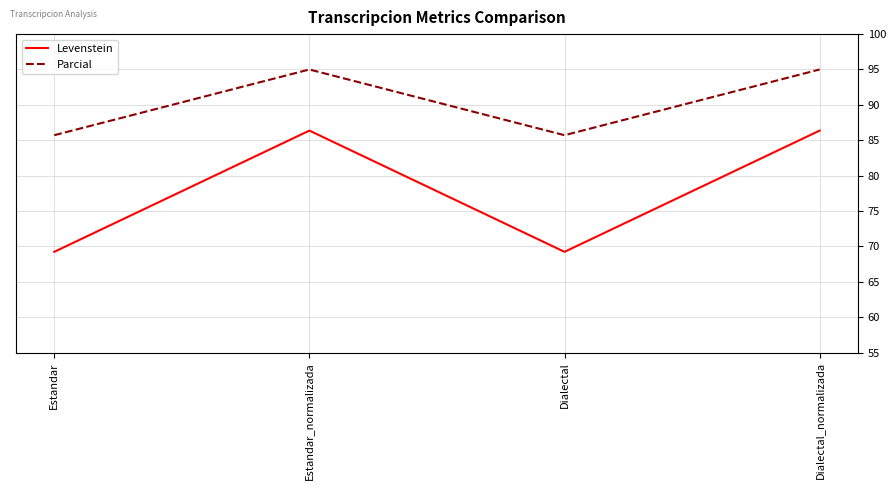

What are all the series names shown in the legend?

Levenstein, Parcial